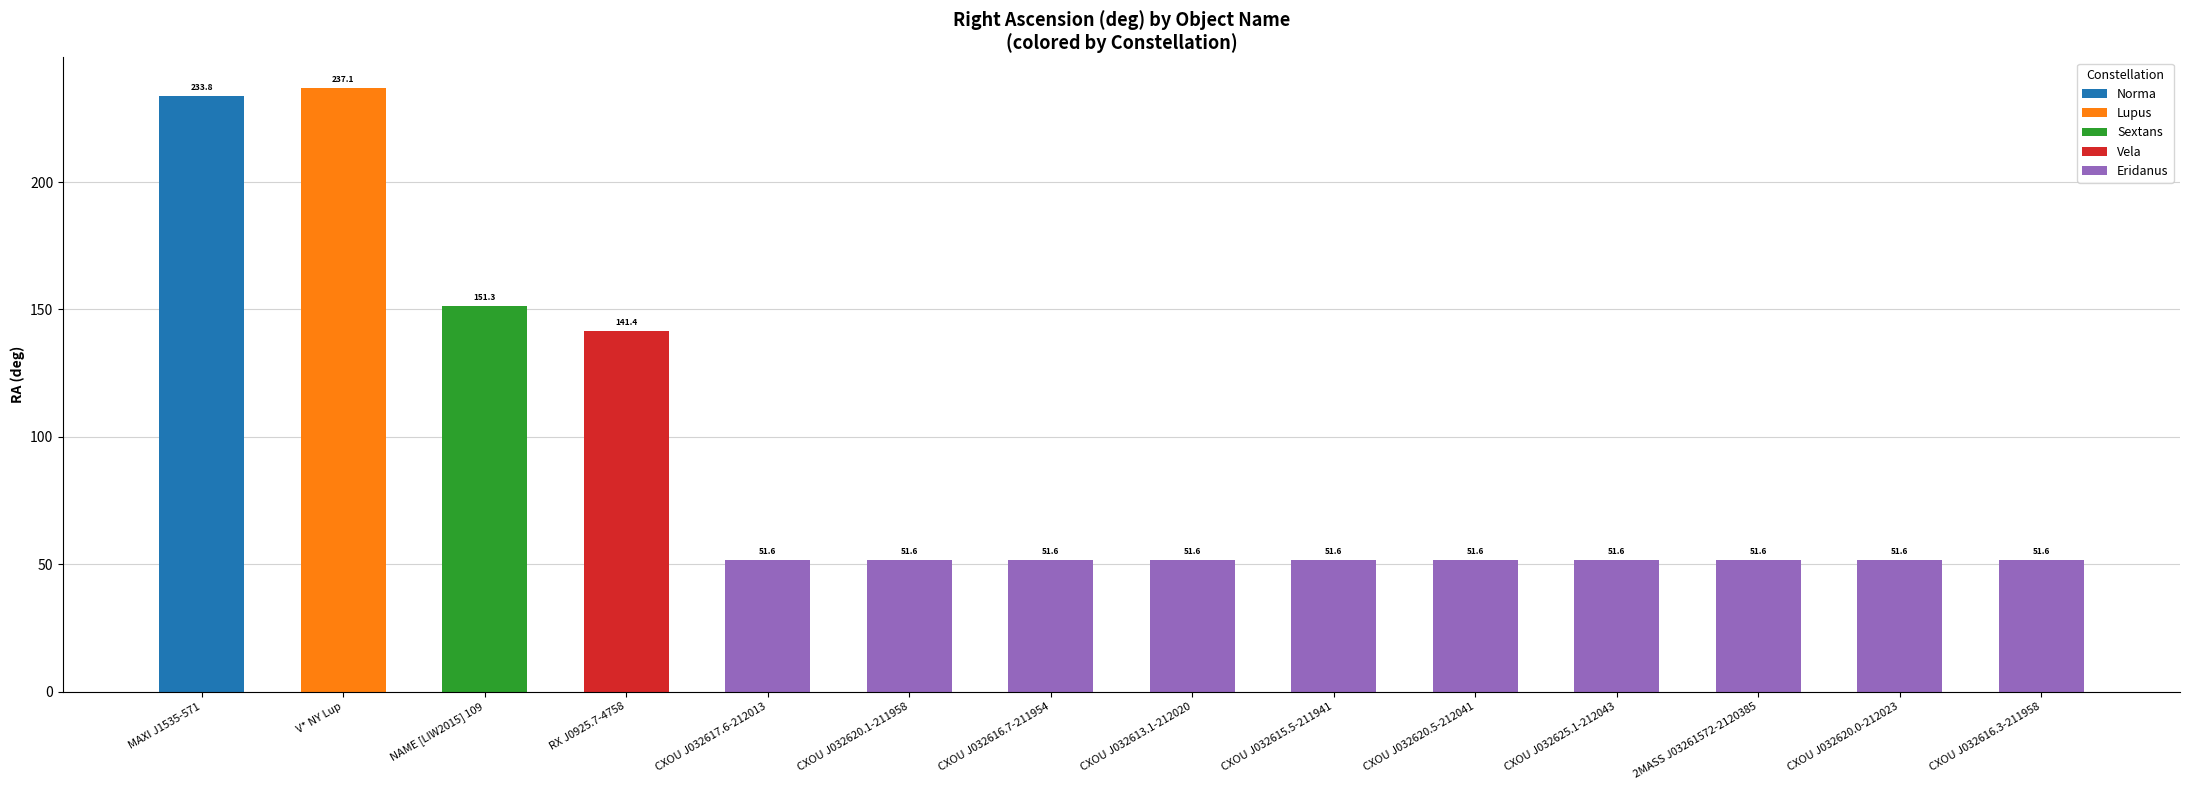

What is the approximate value at MAXI J1535-571?

233.8